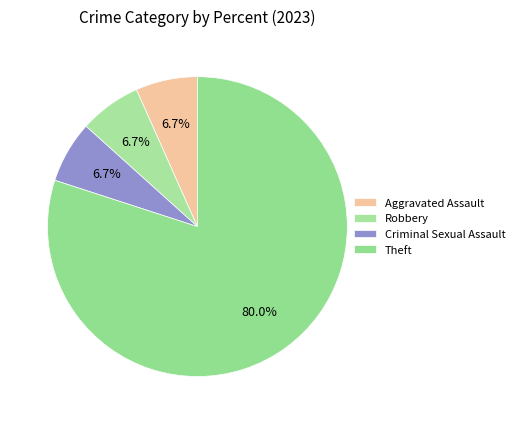

What percentage is the Criminal Sexual Assault slice, to the nearest percent?

7%